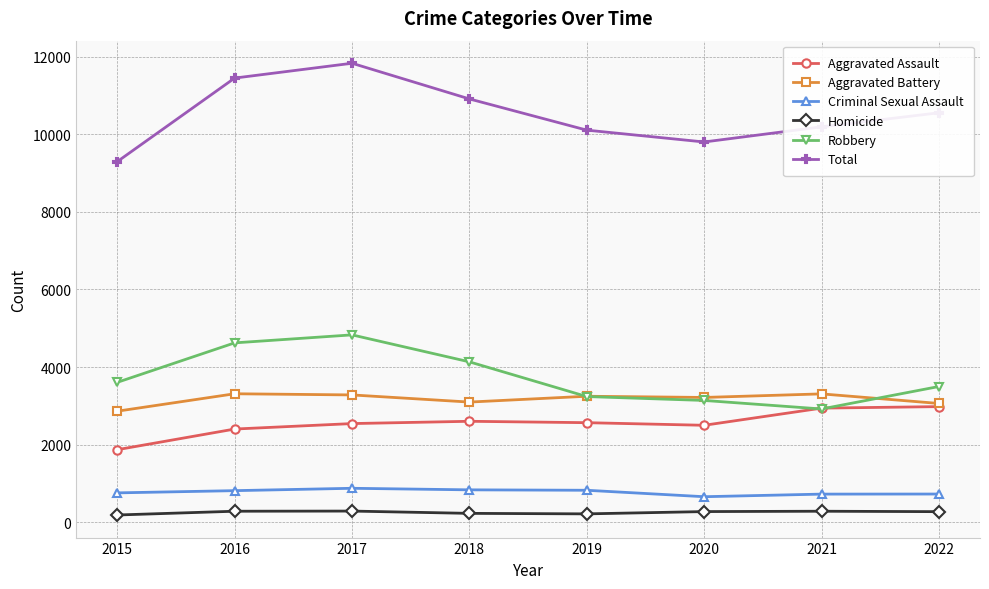

What is the spread (max minus min) of values at 2016?

11158